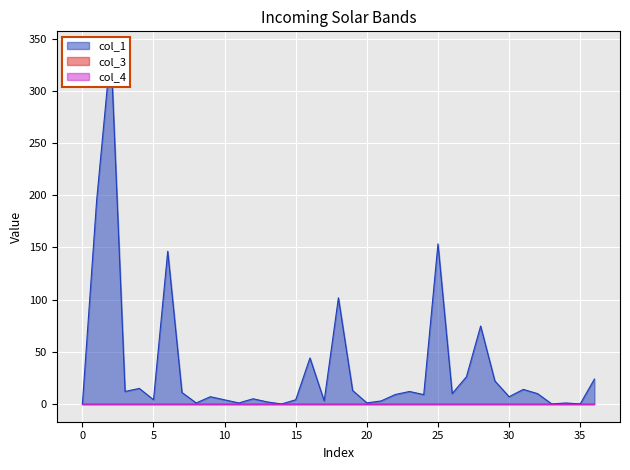

At which category does col_1 reach its first local valley?

3